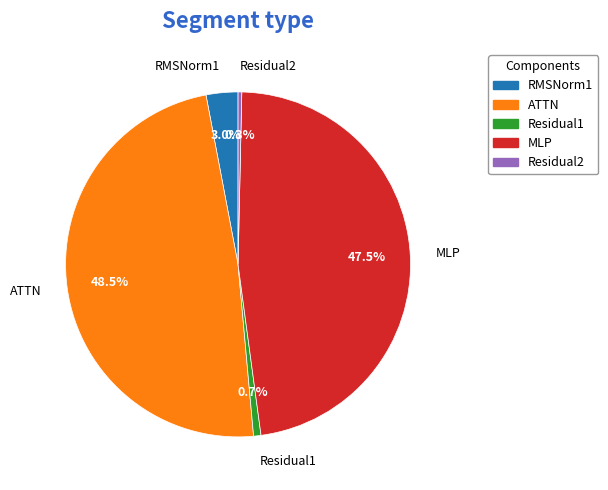

How many segments does this pie chart have?

5